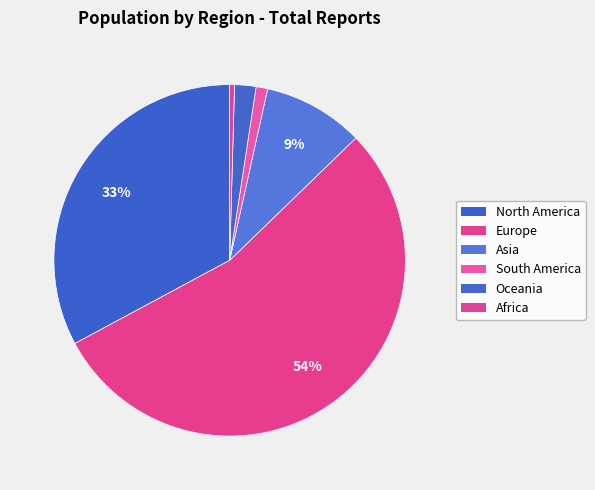

How many segments does this pie chart have?

6